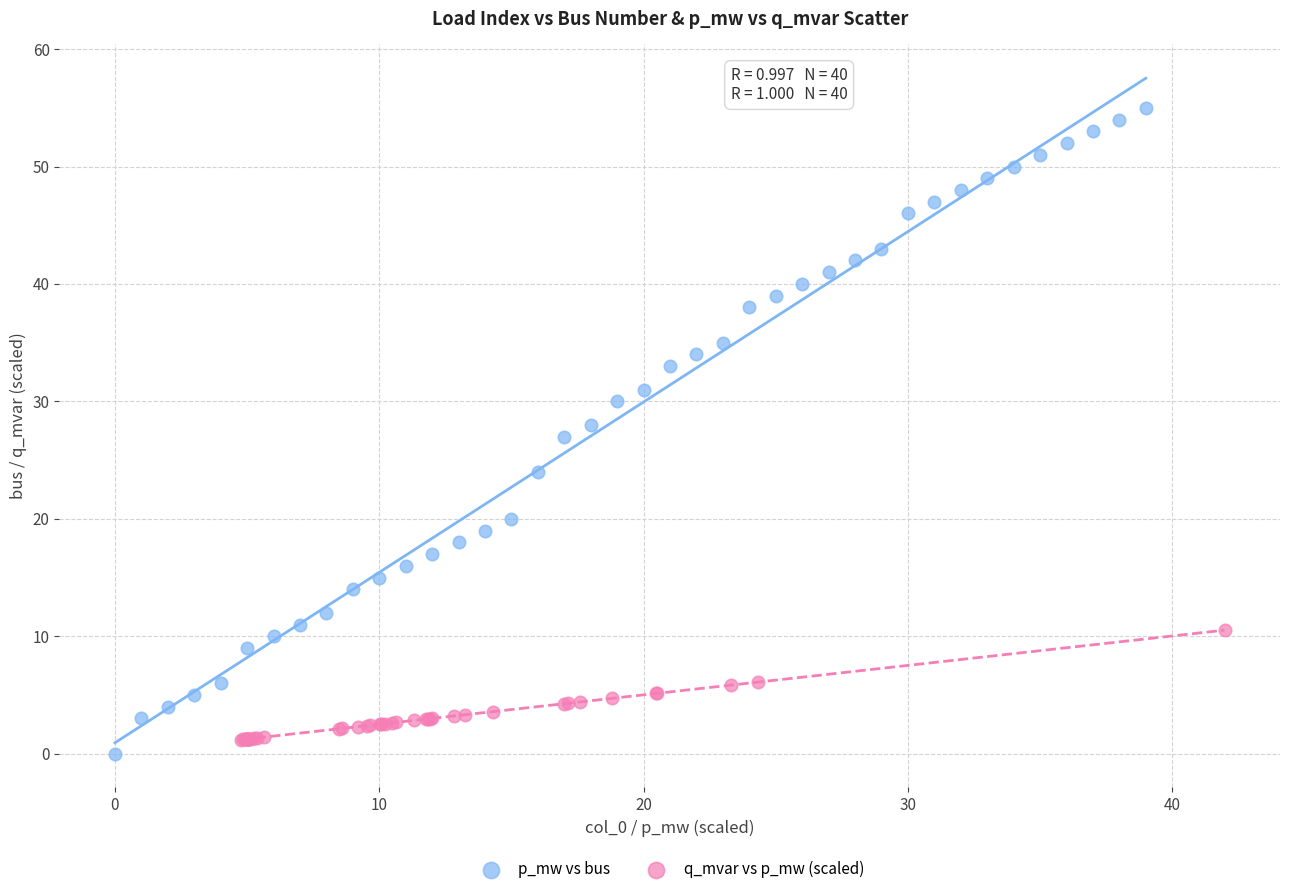

Which series has the largest Y range (max minus min)?

p_mw vs bus